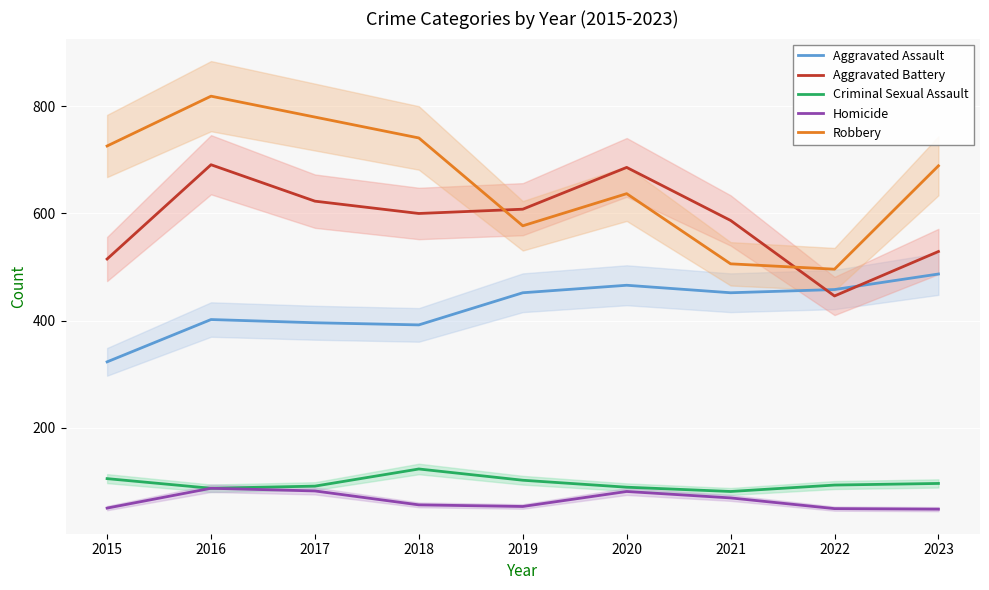

At 2023, list the series in order from largest to smallest.

Robbery, Aggravated Battery, Aggravated Assault, Criminal Sexual Assault, Homicide